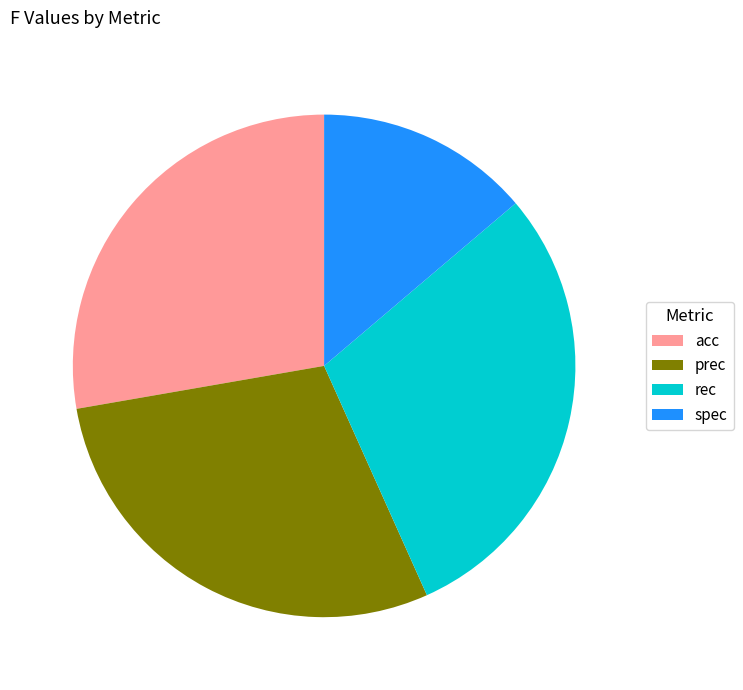

Which category has the biggest portion of the pie?

rec